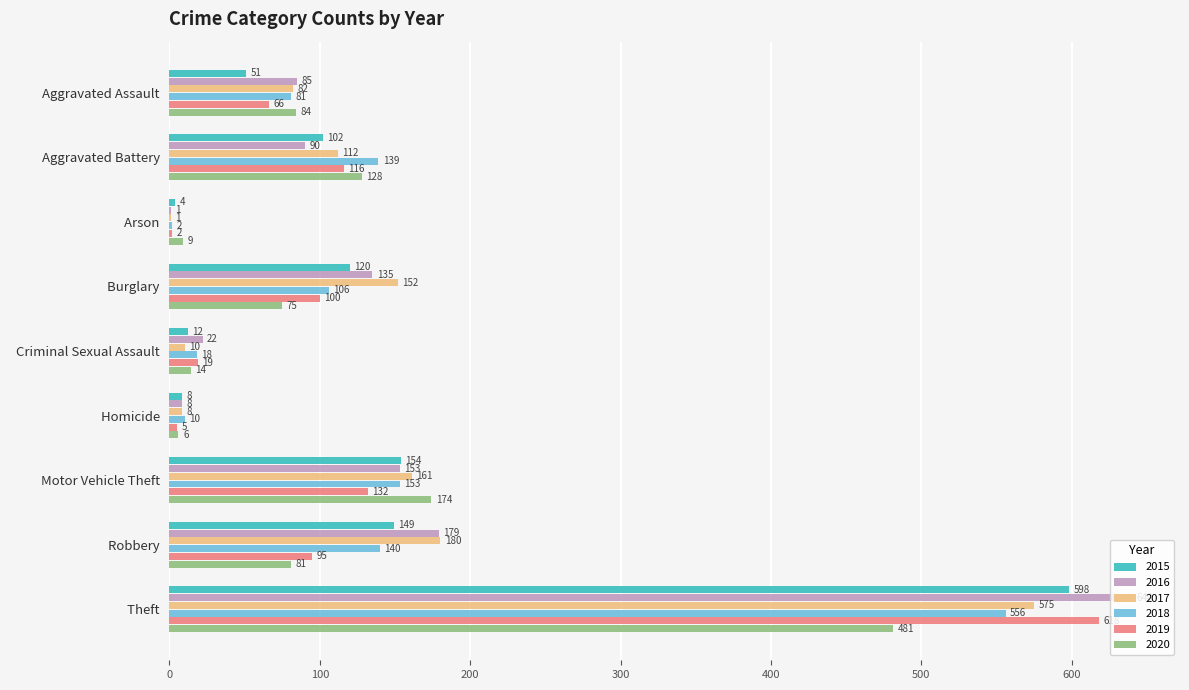

What are all the series names shown in the legend?

2015, 2016, 2017, 2018, 2019, 2020